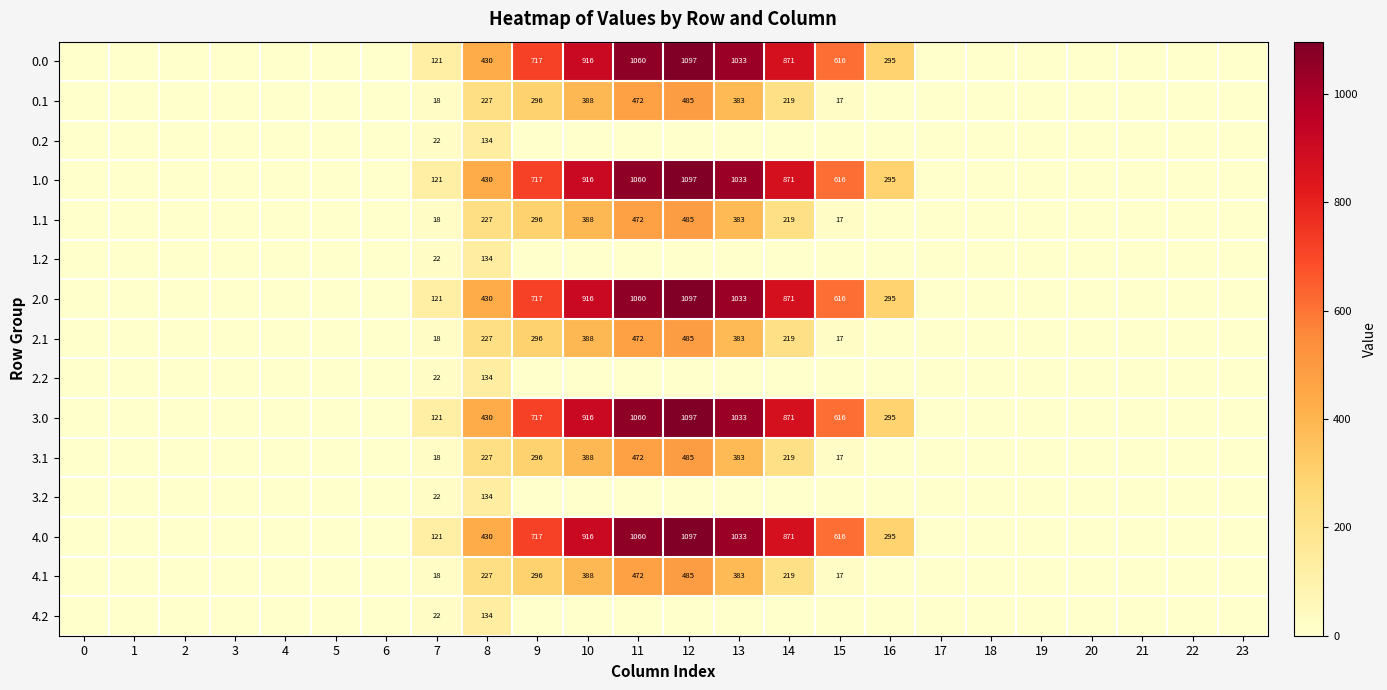

Is the value of 1.0 at 15 greater than the value of 0.0 at 13?

No